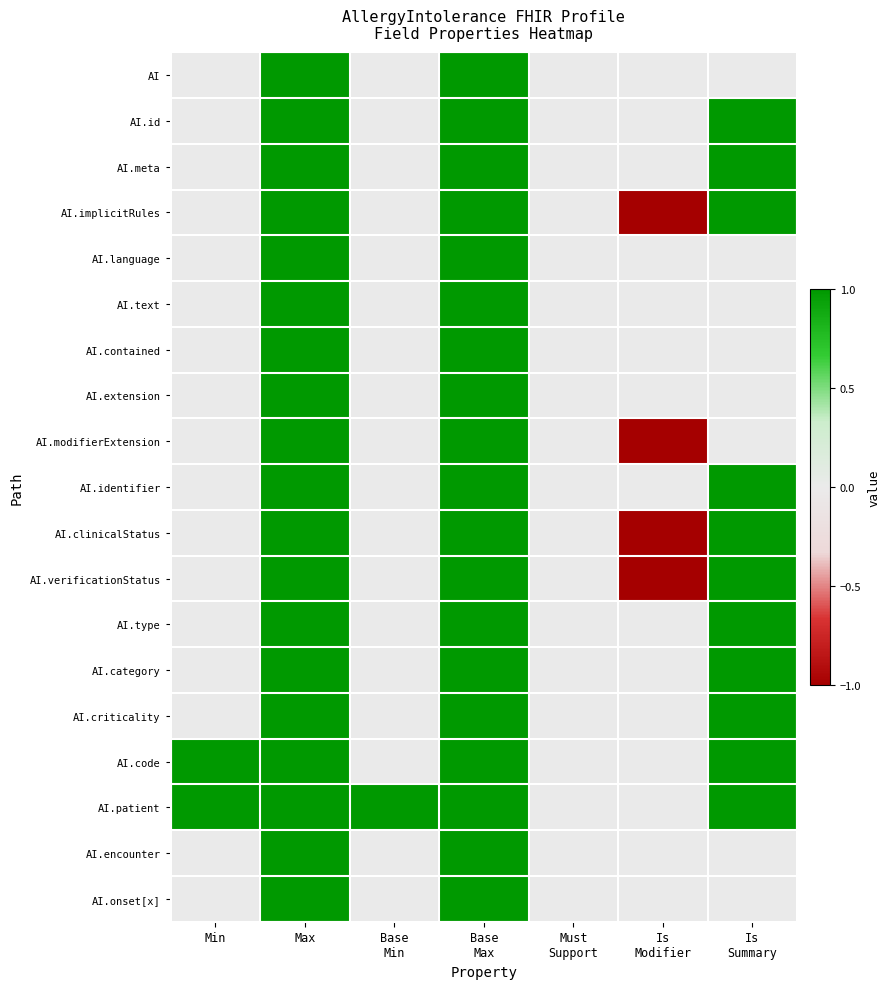

Rank the series at Is Summary from lowest to highest value.

AI, AI.language, AI.text, AI.contained, AI.extension, AI.modifierExtension, AI.encounter, AI.onset[x], AI.id, AI.meta, AI.implicitRules, AI.identifier, AI.clinicalStatus, AI.verificationStatus, AI.type, AI.category, AI.criticality, AI.code, AI.patient